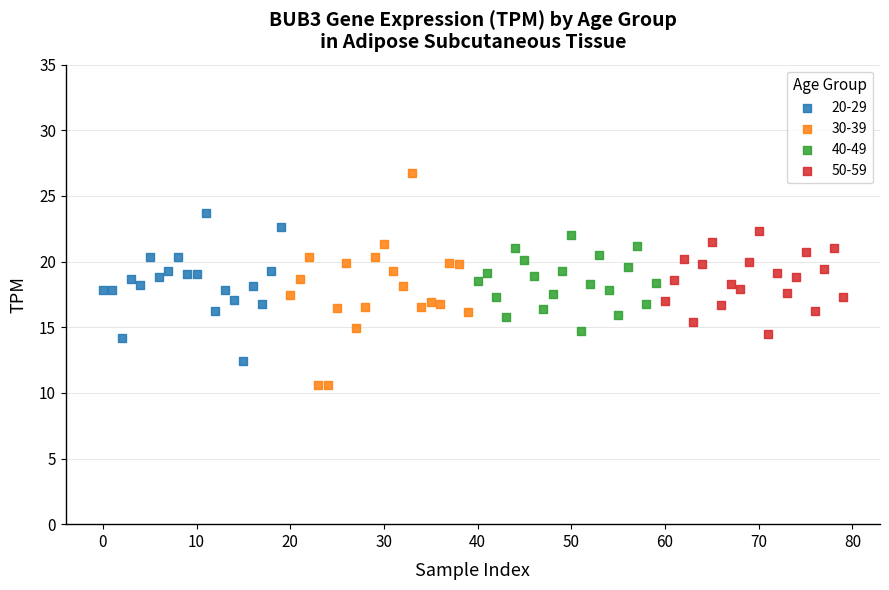

Which series contains the highest Y value?

30-39